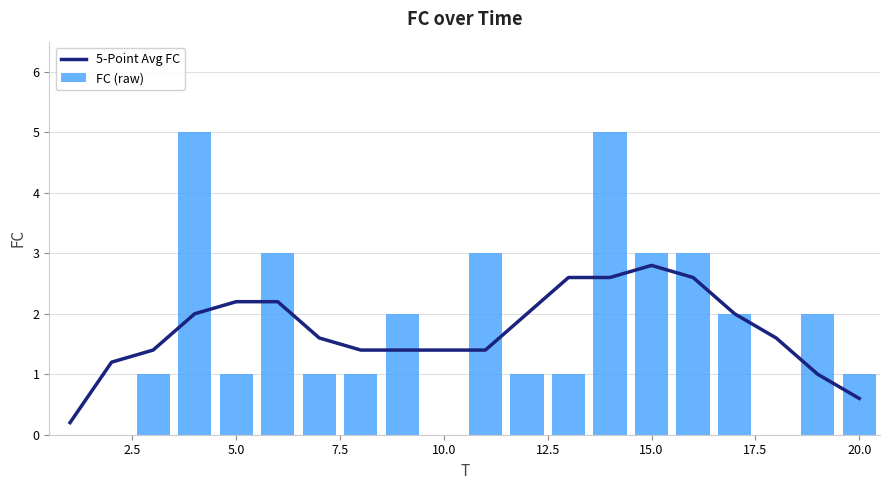

Which series has the largest total across all categories?

FC (raw)